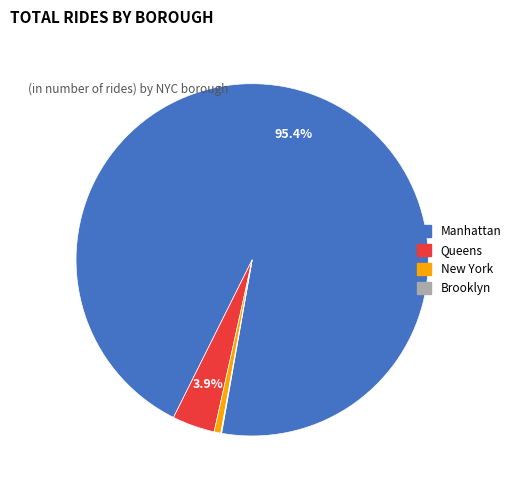

Is the sum of New York and Queens greater than half?

No